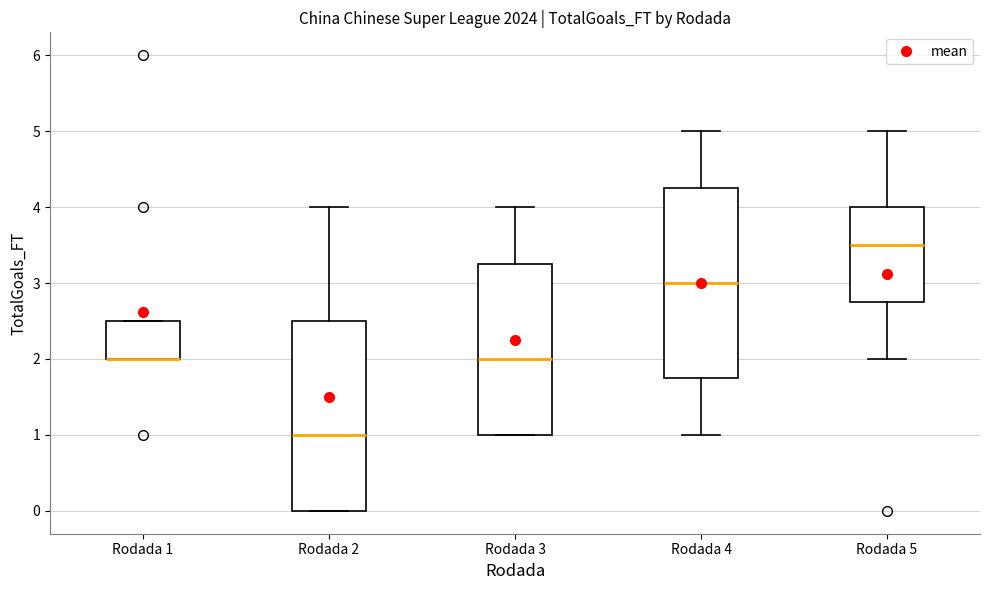

Reading left to right, read every box against the y-axis: the position of its median line, the range the box covers, and the ends of its whiskers. The values are not printed on the chart, so give them approximately, as read against the axis.

Rodada 1: median 2.0 (drawn on the box's lower edge), box 2.0 to 2.5, whiskers 2.0 to 2.5
Rodada 2: median 1.0, box 0.0 to 2.5, whiskers 0.0 to 4.0
Rodada 3: median 2.0, box 1.0 to 3.3, whiskers 1.0 to 4.0
Rodada 4: median 3.0, box 1.8 to 4.3, whiskers 1.0 to 5.0
Rodada 5: median 3.5, box 2.8 to 4.0, whiskers 2.0 to 5.0